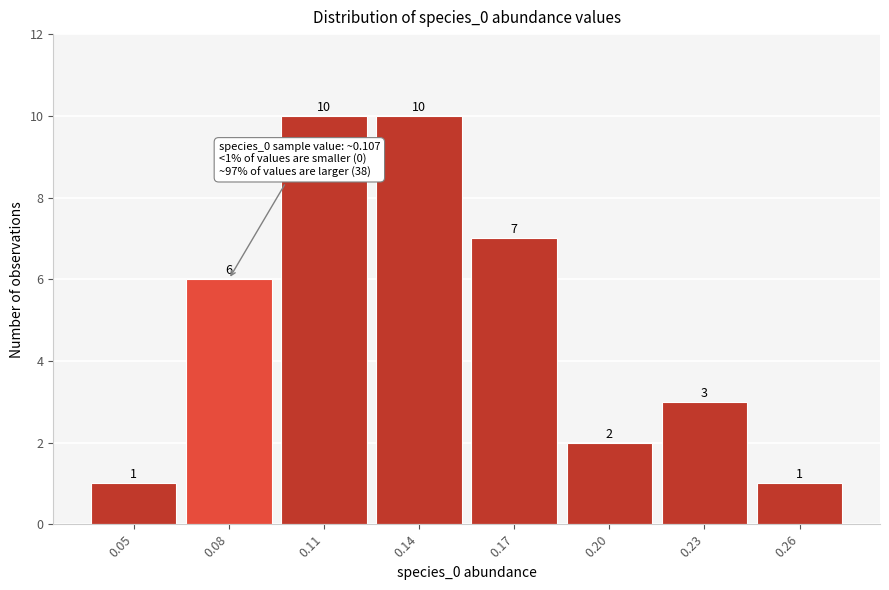

Reading left to right, list all the values displayed in this chart.

1	6	10	10	7	2	3	1